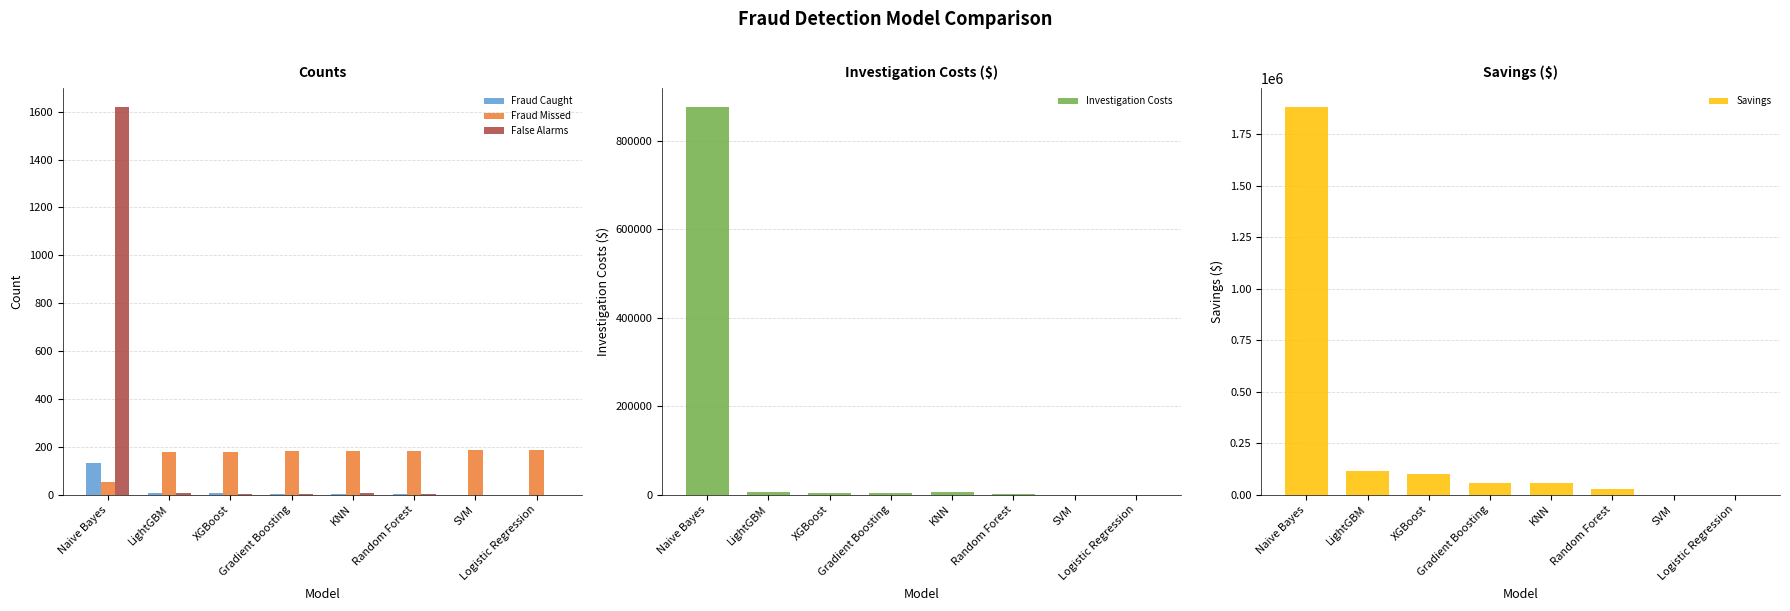

Is it true that Fraud Missed equals 185 at SVM?

True